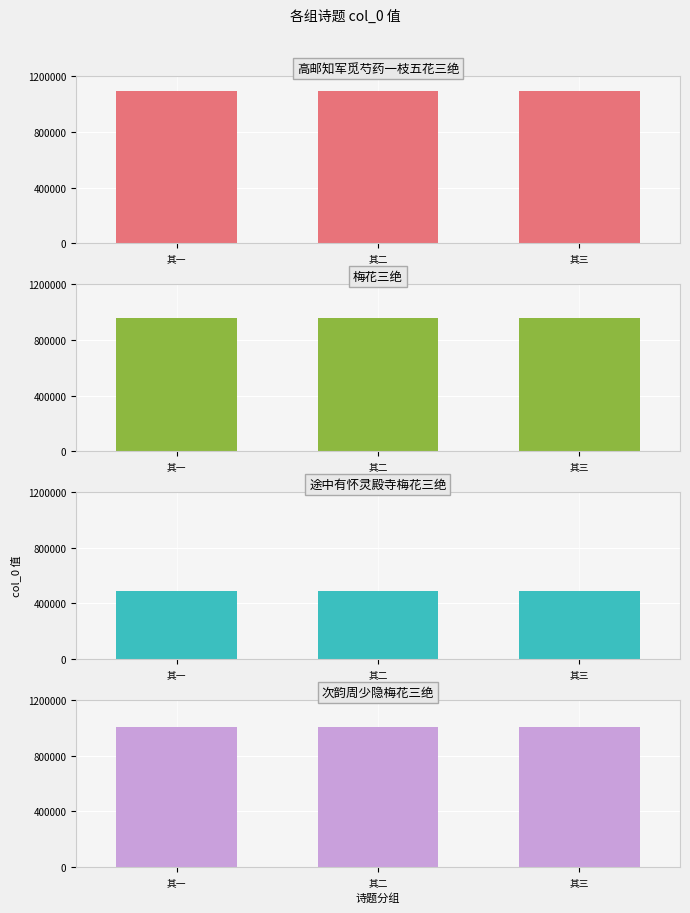

What is the minimum value shown in the chart?

490757